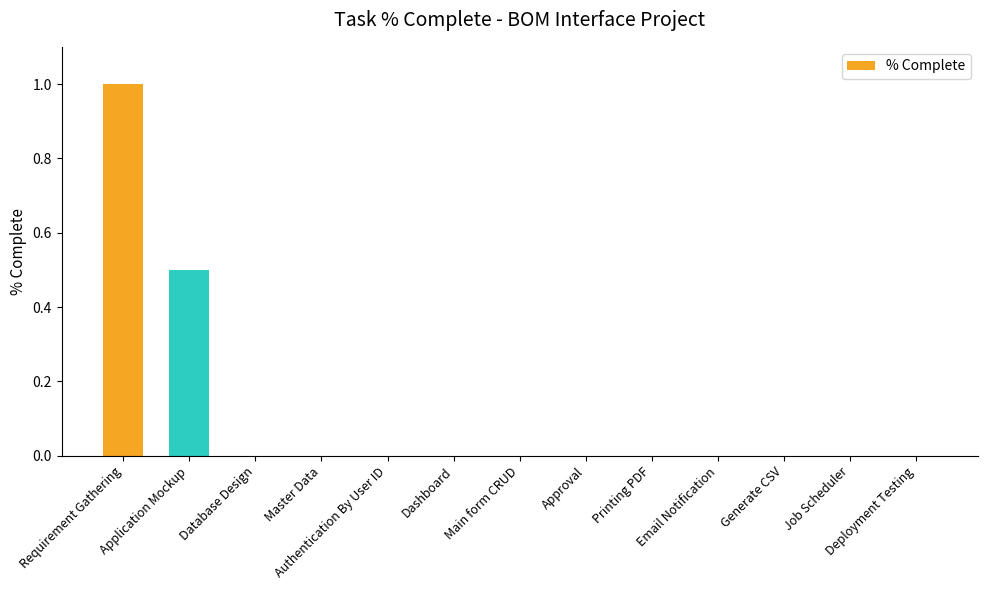

True or false: the data shows -0.3 at Email Notification.

False